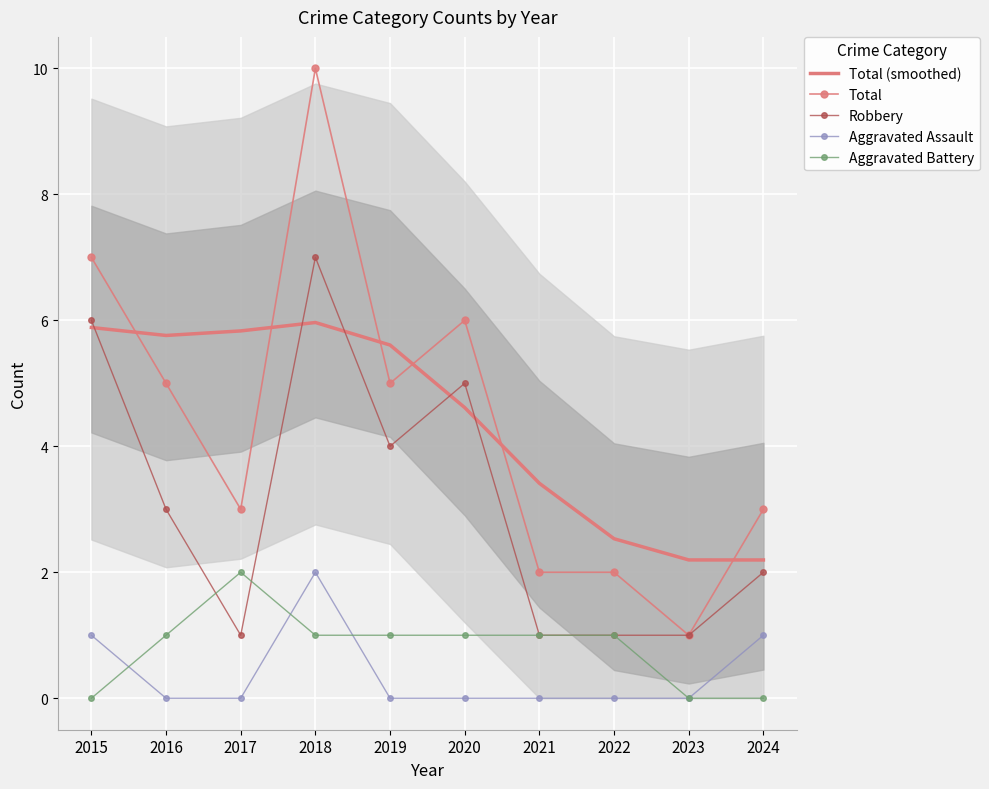

What is the difference between the maximum and minimum values in the Total (smoothed) series?

3.8